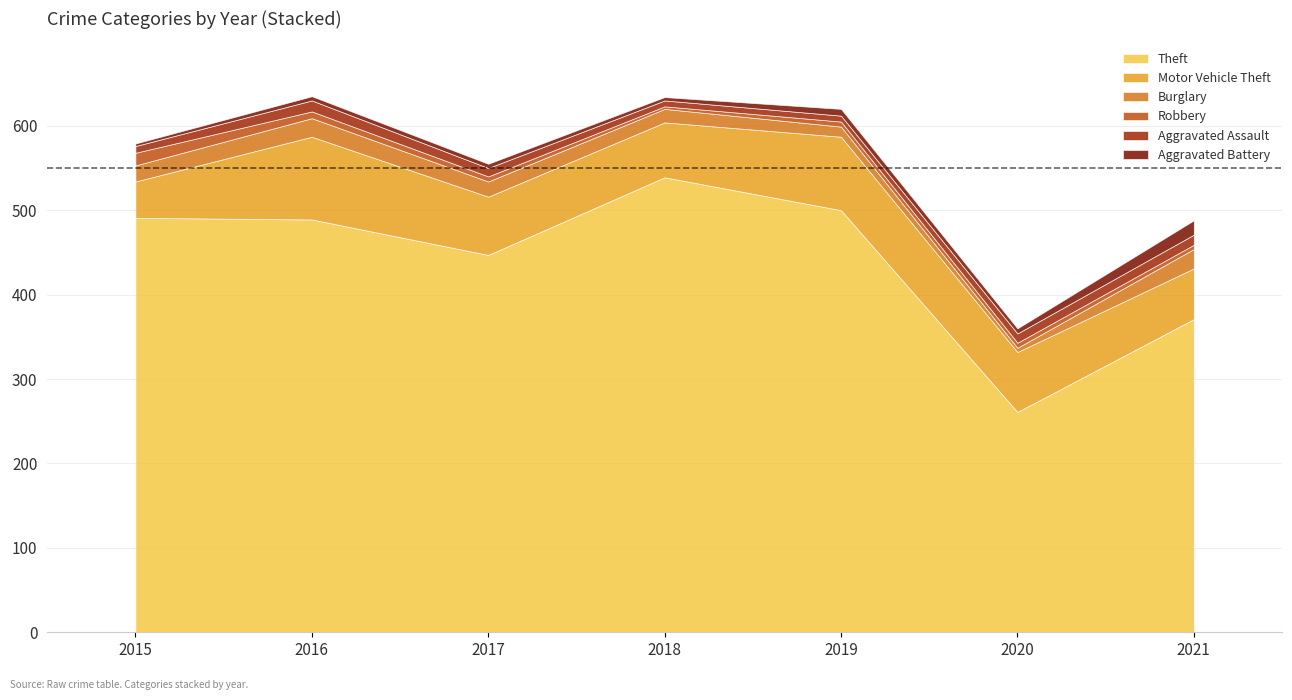

Does the chart have visible grid lines?

Yes